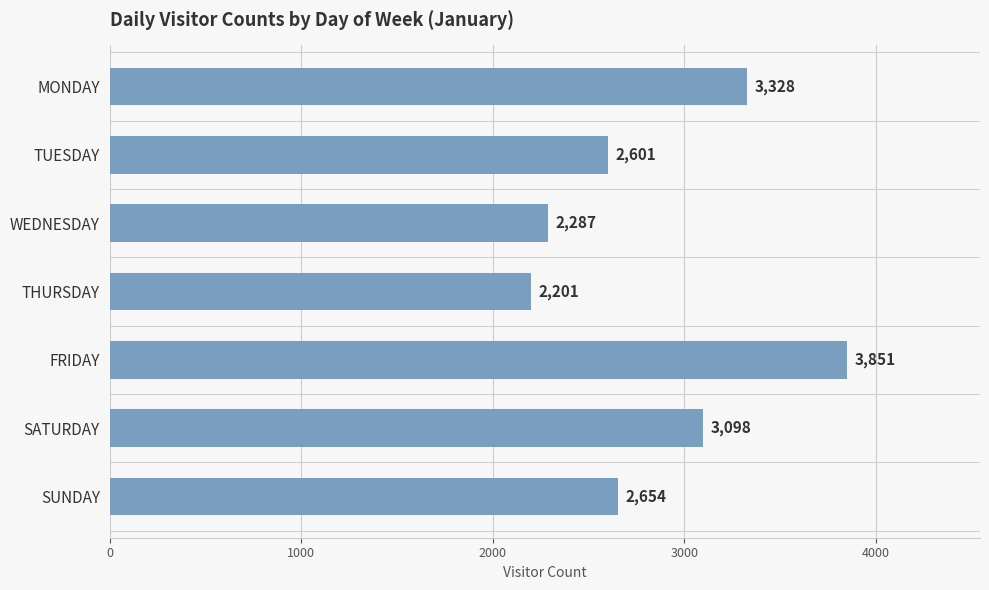

The chart shows a value of 566 at TUESDAY. True or false?

False